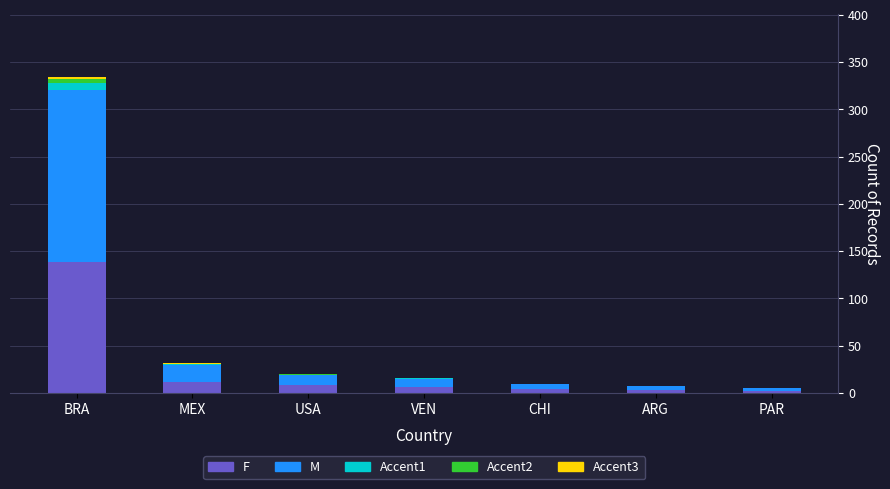

At which label does F reach its peak?

BRA